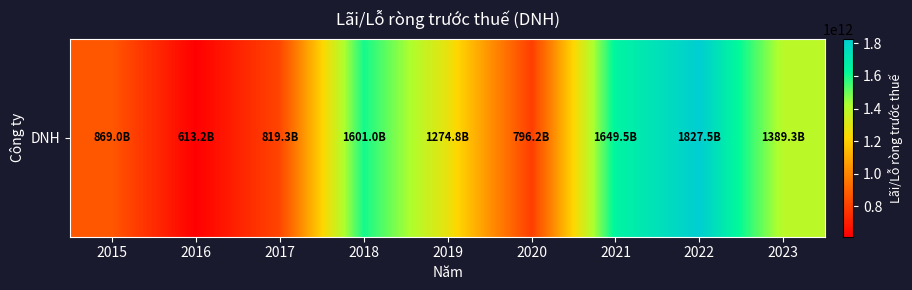

What value does the data have at 2022, to the nearest 10?

1827539442110